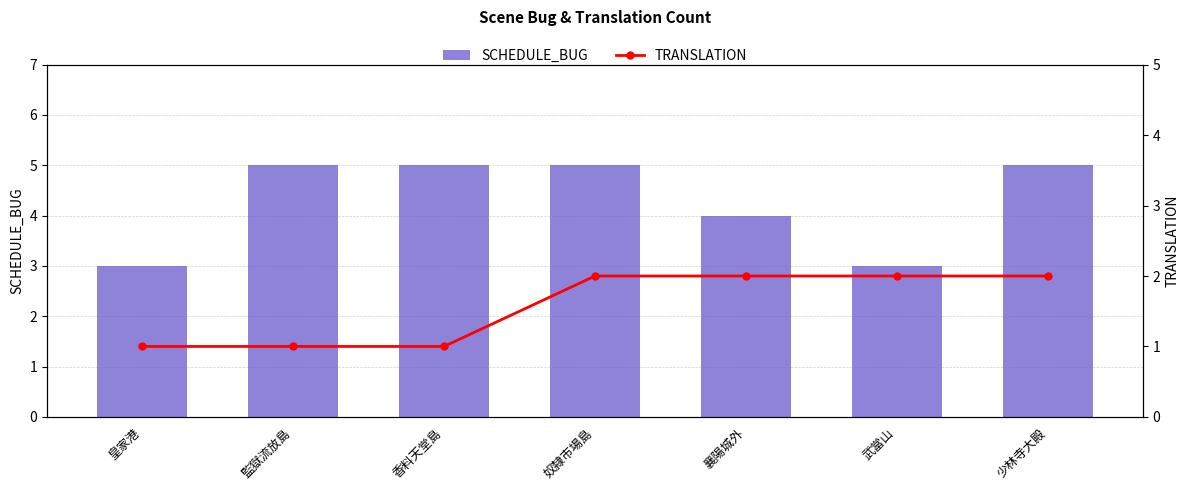

At which label is SCHEDULE_BUG closest to 4?

襄陽城外